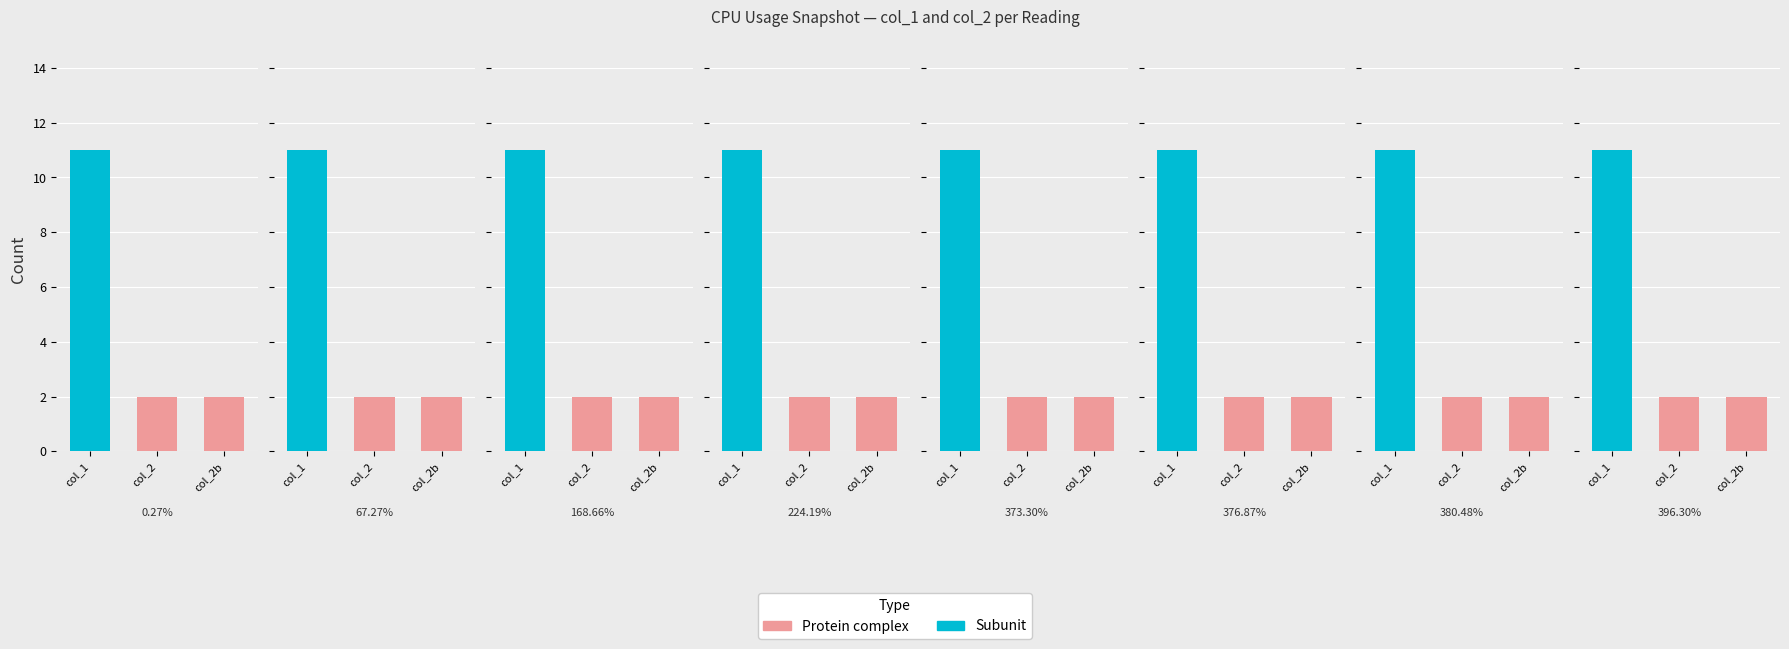

Is it true that col_2 (Protein complex) equals 3 at 224.19?

False